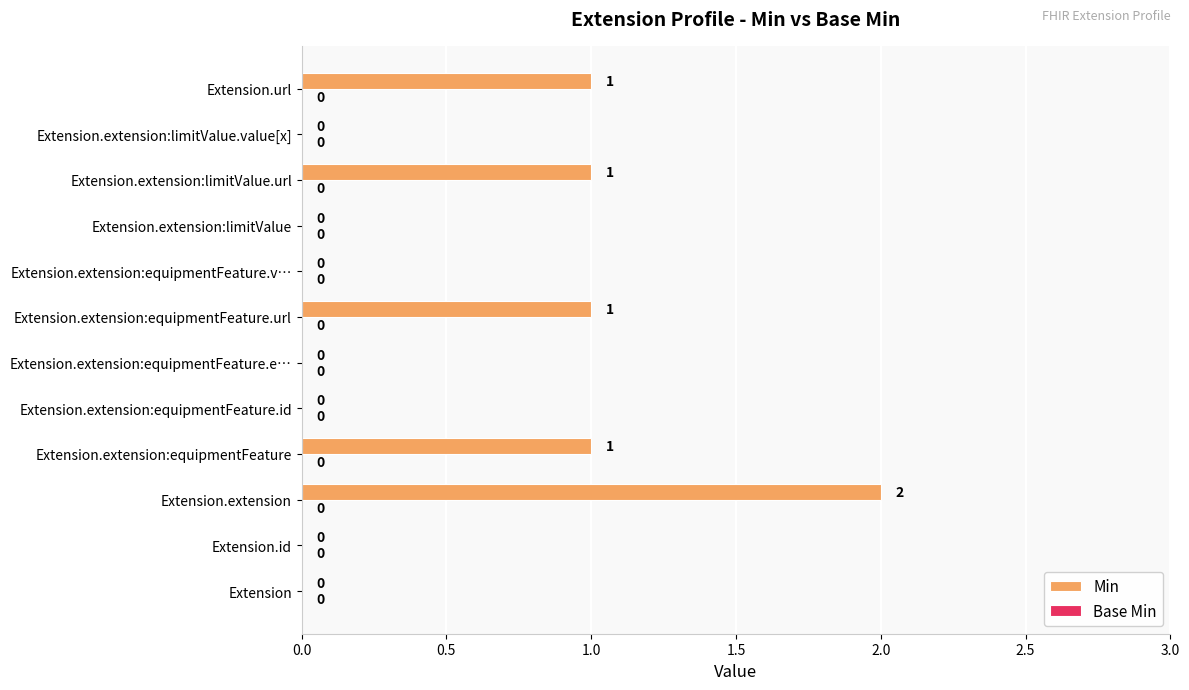

What is the sum of the values at Extension.extension and Extension.extension:equipmentFeature?

3